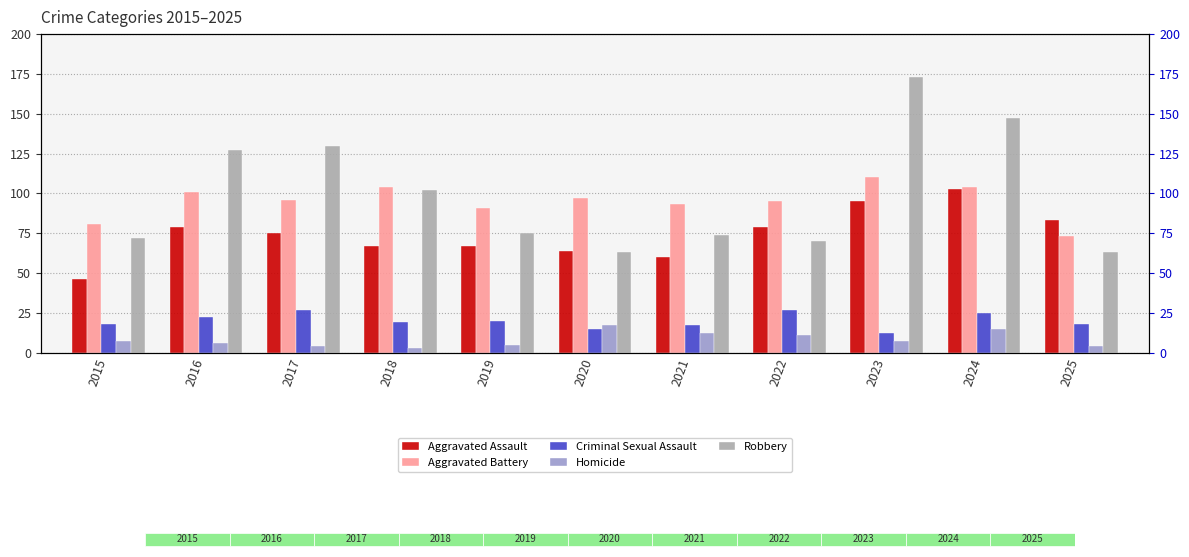

The Homicide series shows 6 at 2025. True or false?

False